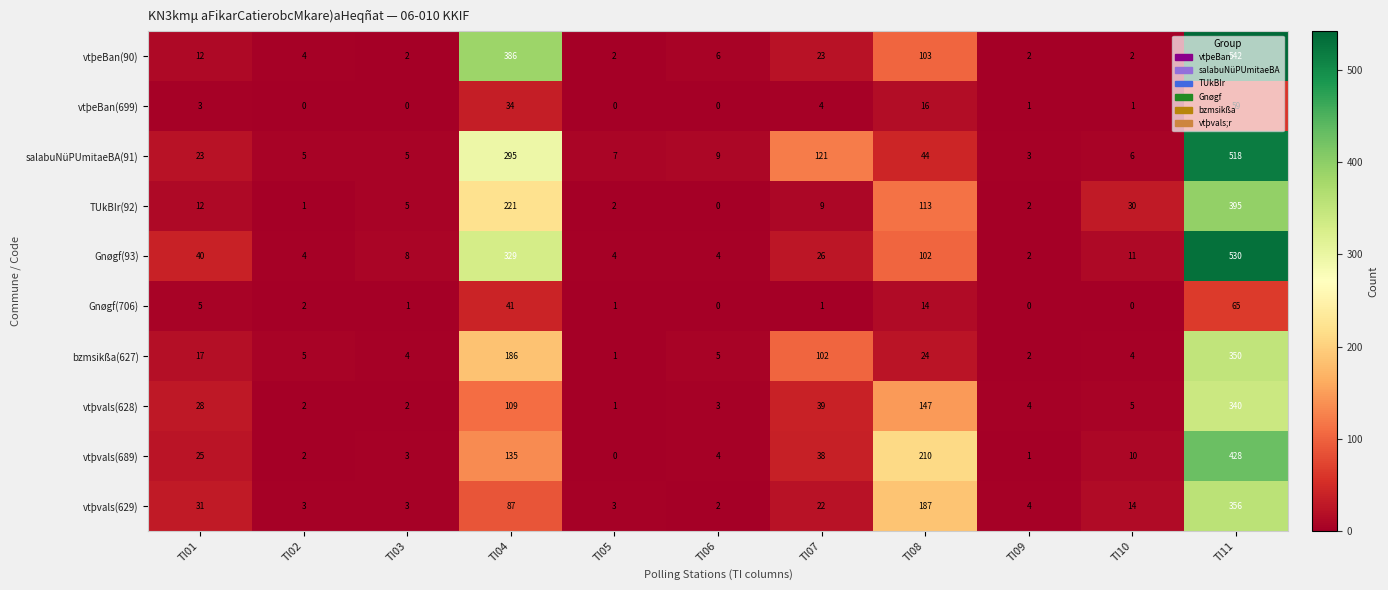

What is the total value across all series at TI10?

83